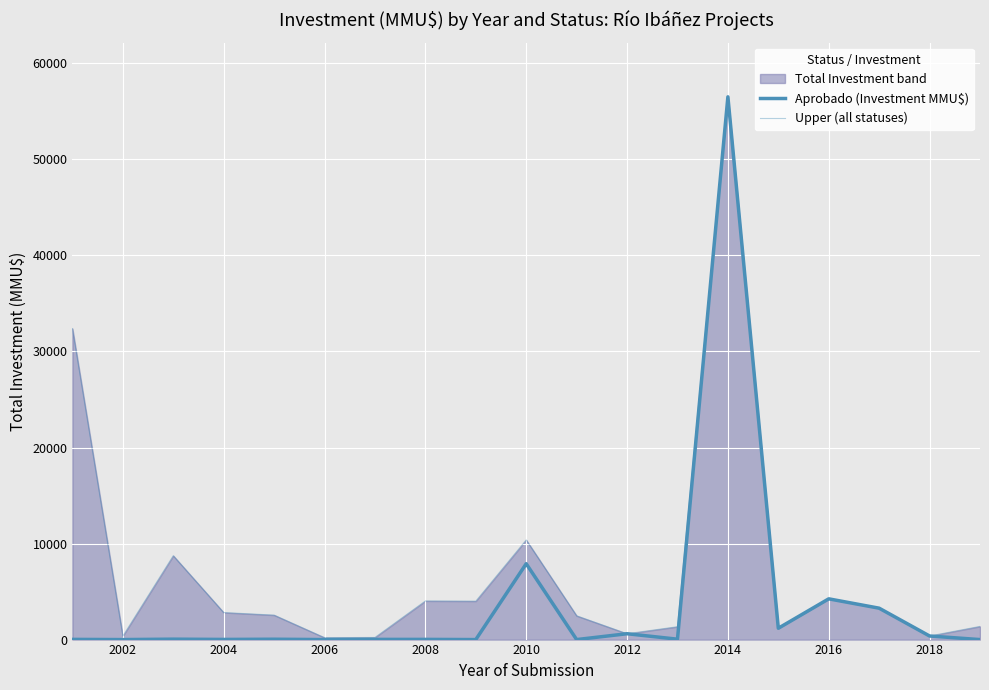

The value of Upper (all statuses) at 12 is 383. True or false?

False